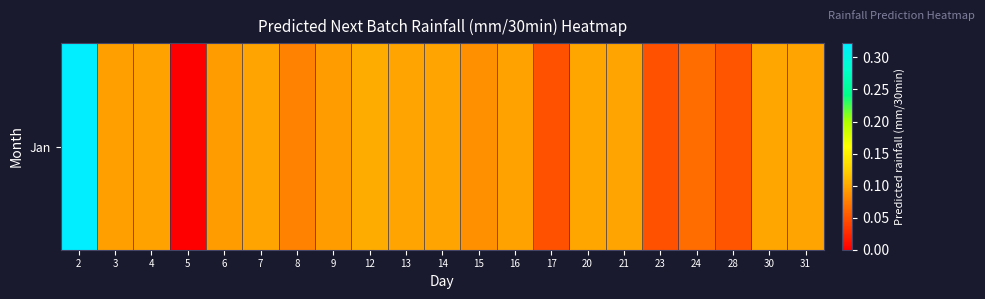

Reading right to left, transcribe all the data shown in this chart.

31=0.1	30=0.1	28=0.1	24=0.1	23=0.0	21=0.1	20=0.1	17=0.0	16=0.1	15=0.1	14=0.1	13=0.1	12=0.1	9=0.1	8=0.1	7=0.1	6=0.1	5=0.0	4=0.1	3=0.1	2=0.3